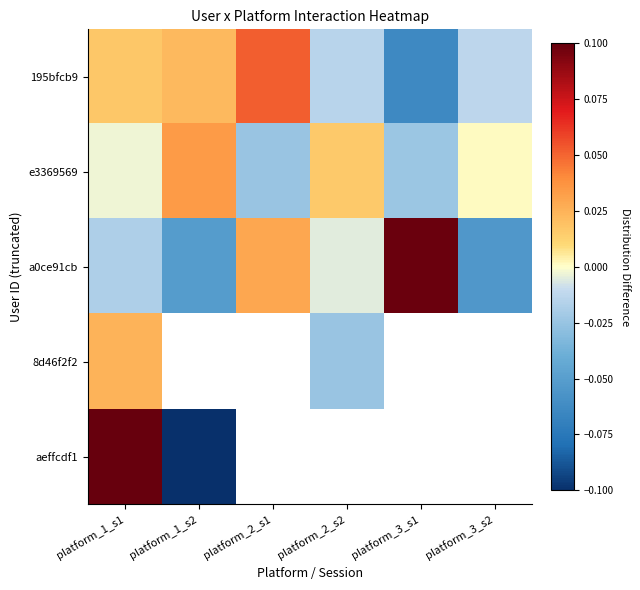

List the labels in order of 195bfcb9 value, smallest first.

platform_3_s1, platform_2_s2, platform_3_s2, platform_1_s1, platform_1_s2, platform_2_s1